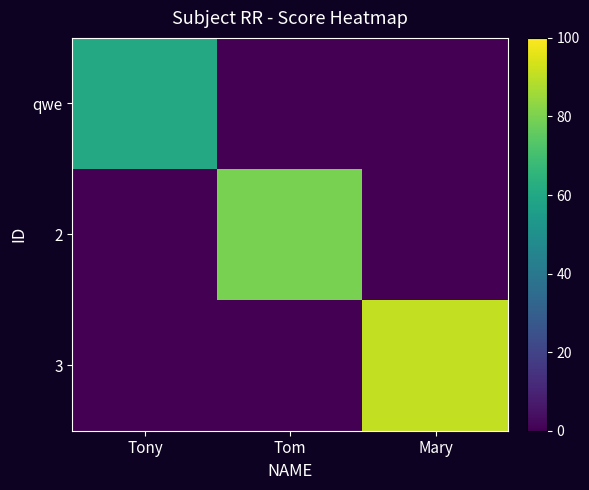

Which category has the highest value across all series?

Mary